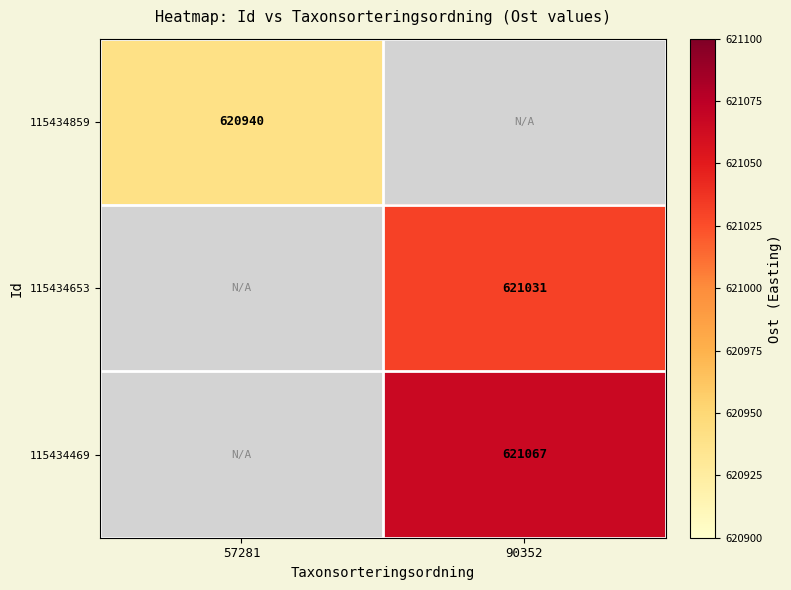

True or false: 115434653 has a value of 621031 at 90352.

True